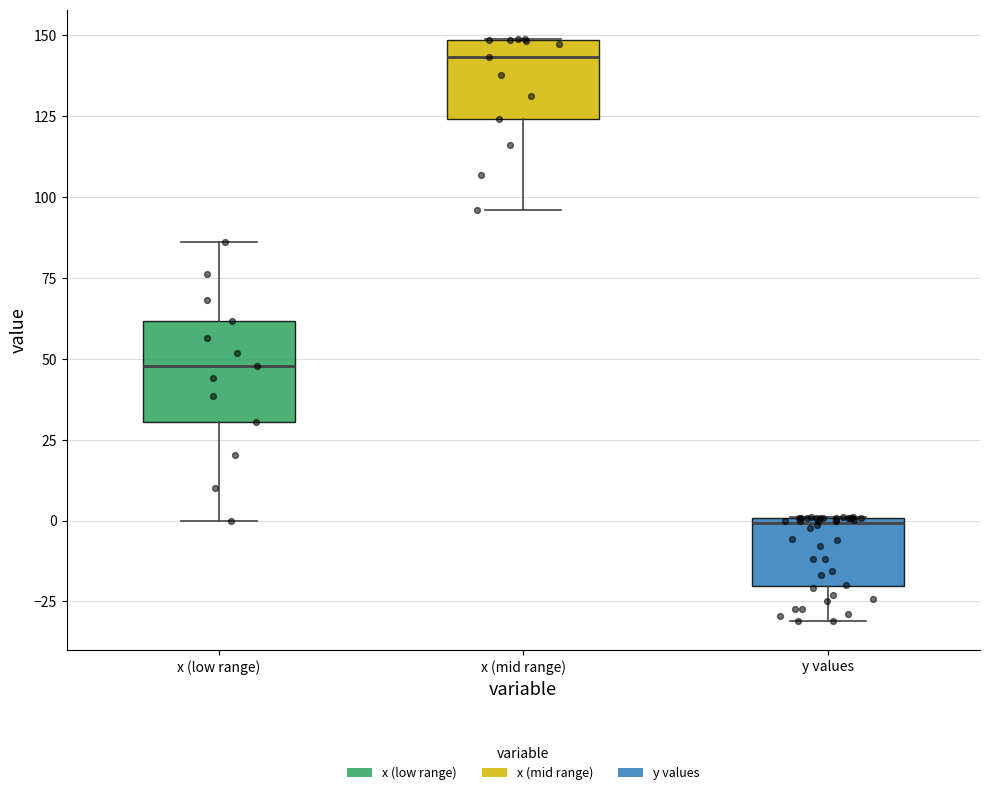

Which box has the lowest median line?

y values